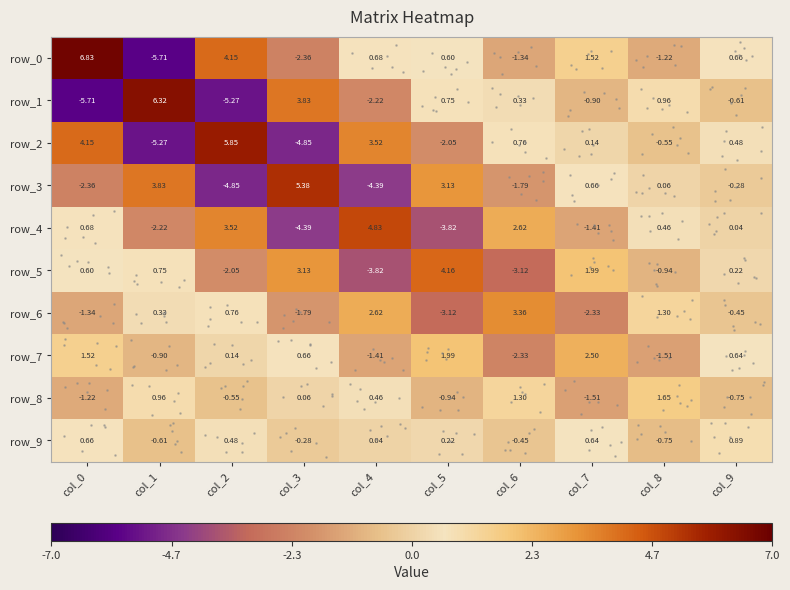

How many negative values does the row_9 series have?

4